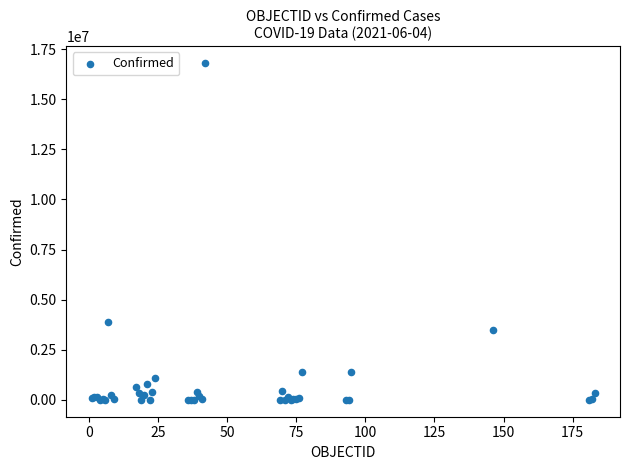

What Y value in the scatter plot is closest to 8401858?

3884447